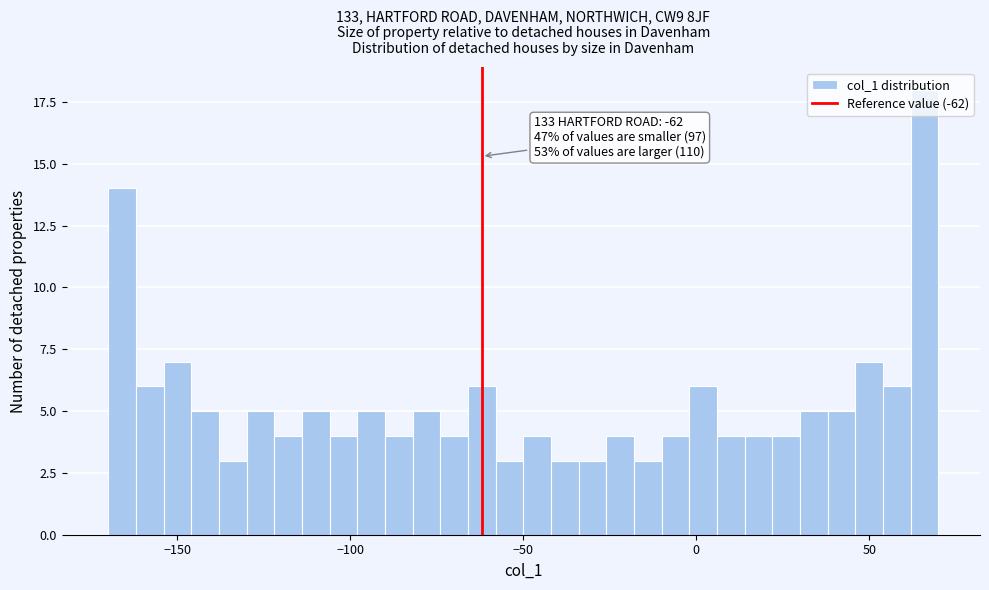

Around what value on the x-axis is the tallest bar? Give the approximate position of its centre, as read against the axis.

65